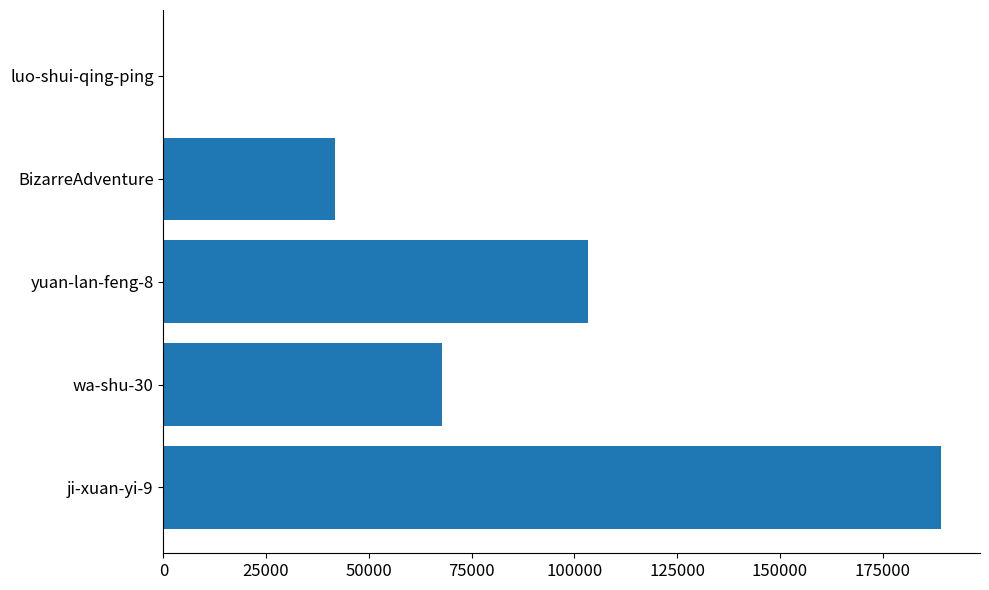

At which label is the value closest to 94671?

yuan-lan-feng-8